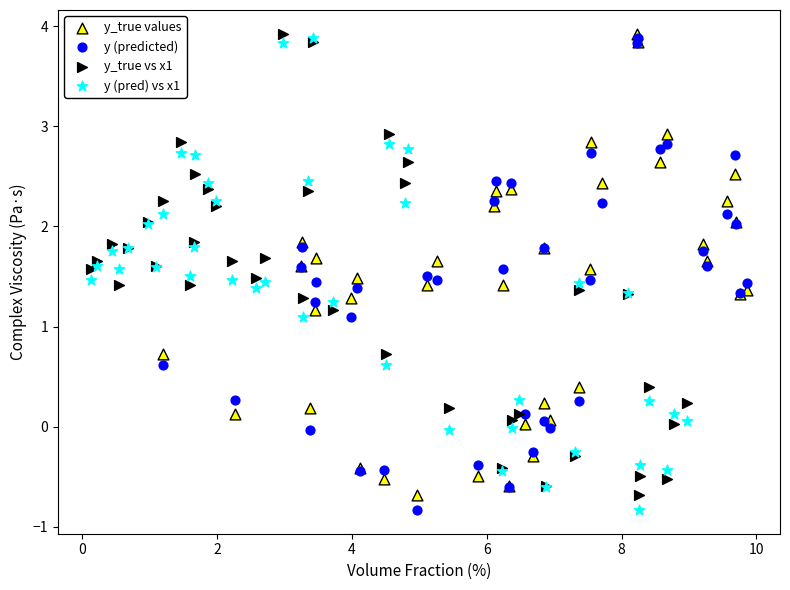

What are all the series names shown in the legend?

y_true values, y (predicted), y_true vs x1, y (pred) vs x1